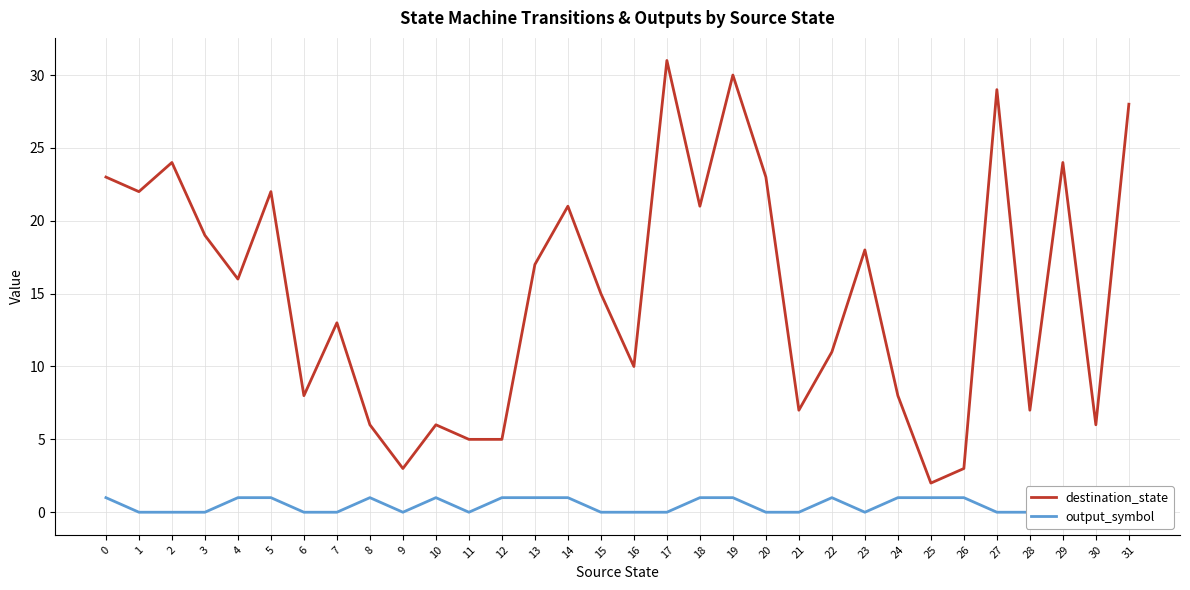

At which category is the sum across all series the highest?

17